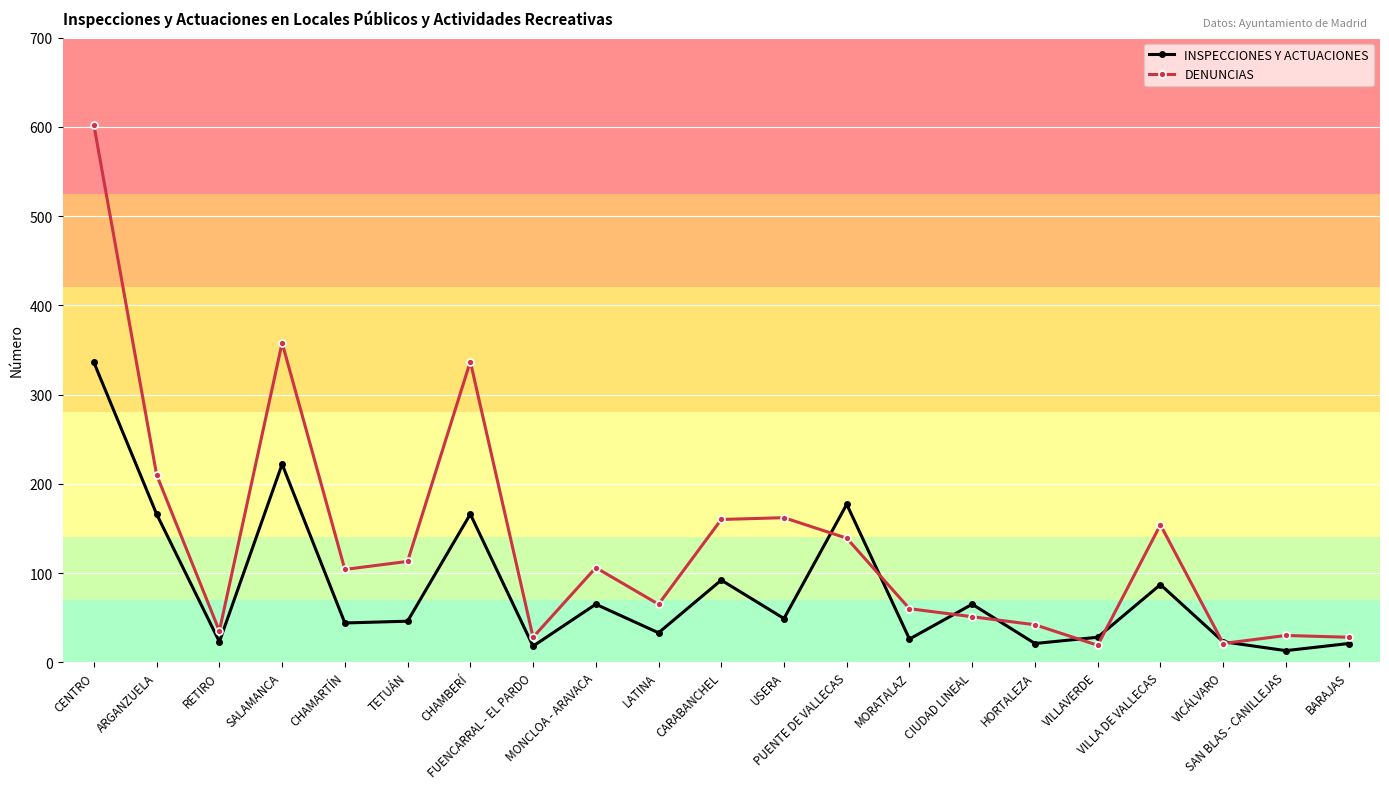

What is the sum of all INSPECCIONES Y ACTUACIONES values?

1721